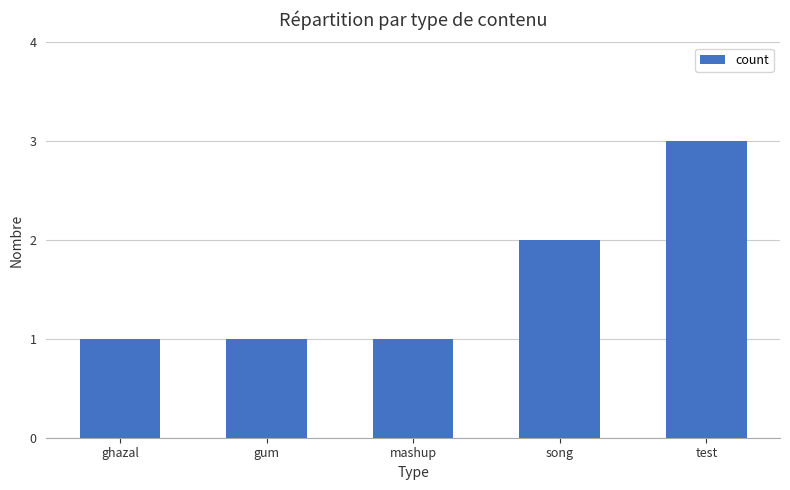

What is the value of the 3rd bar from the left?

1